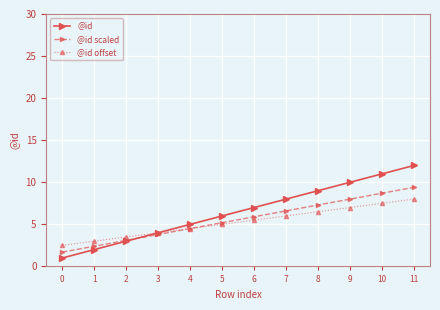

What is the total value across all series at 10?

27.2